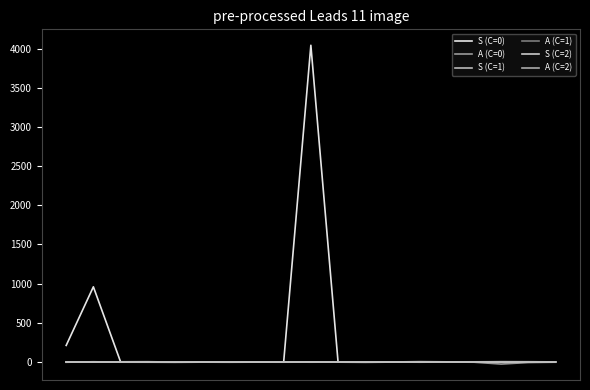

How many intersections are there between S (C=0) and S (C=2)?

4